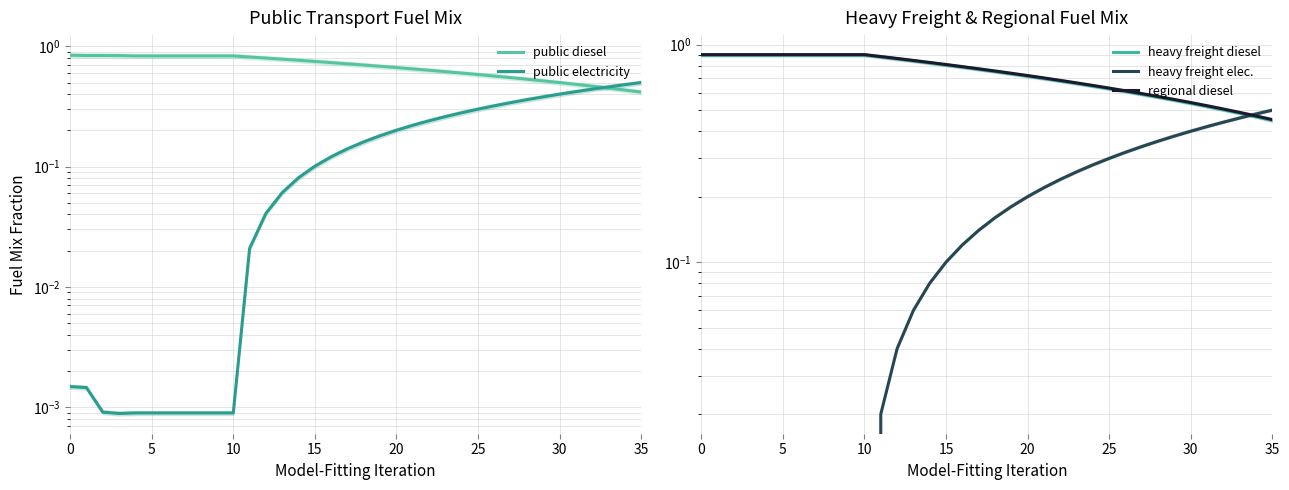

Is this an area chart (filled region under the line)?

No